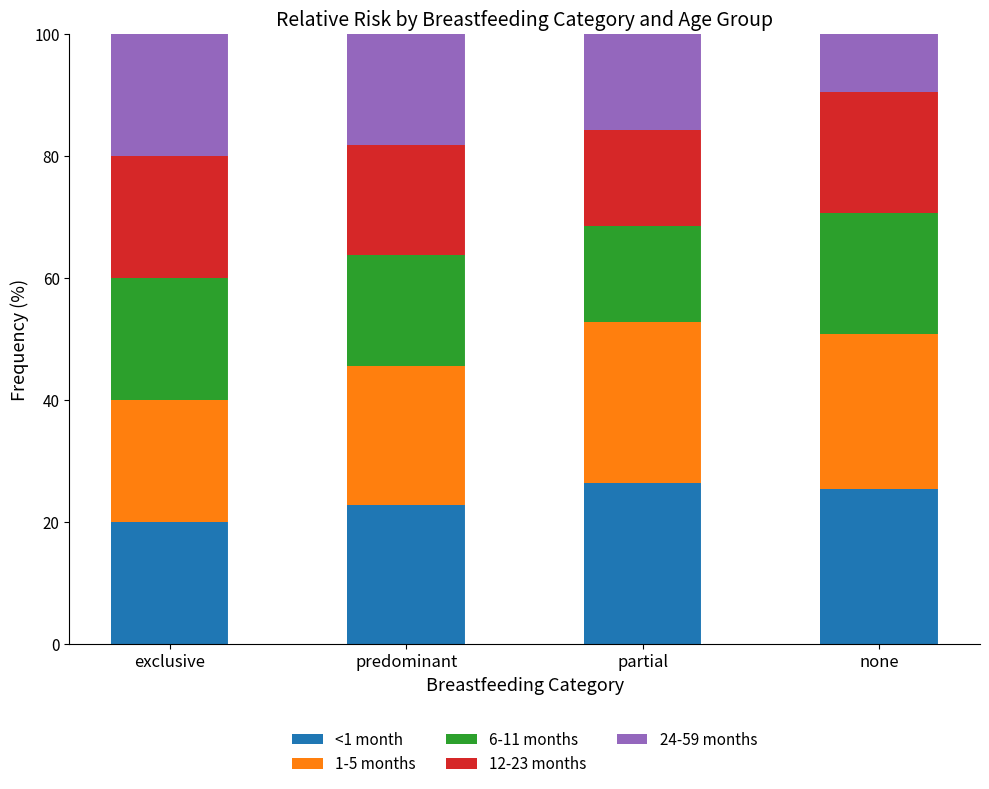

The value of <1 month at partial is 9.2. True or false?

False